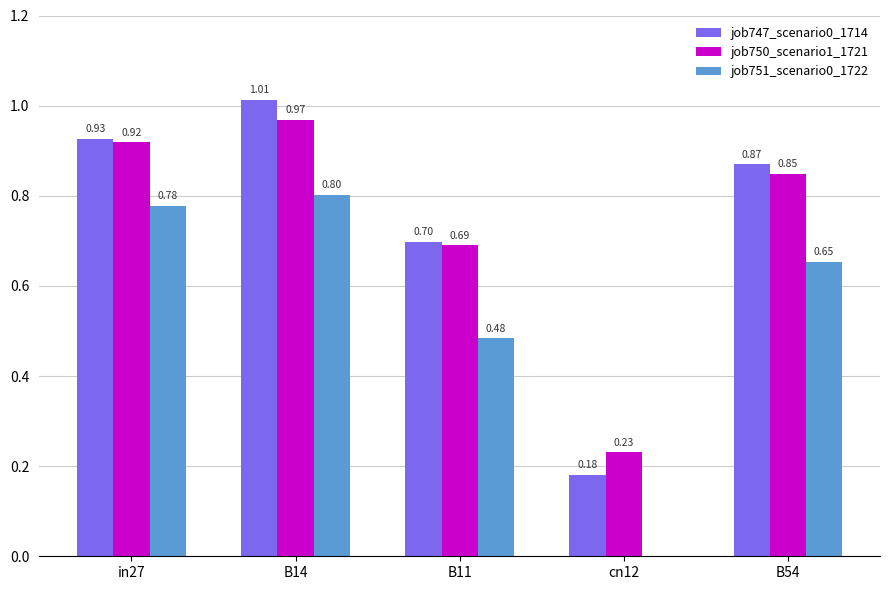

What is the total value across all series at cn12?

0.4